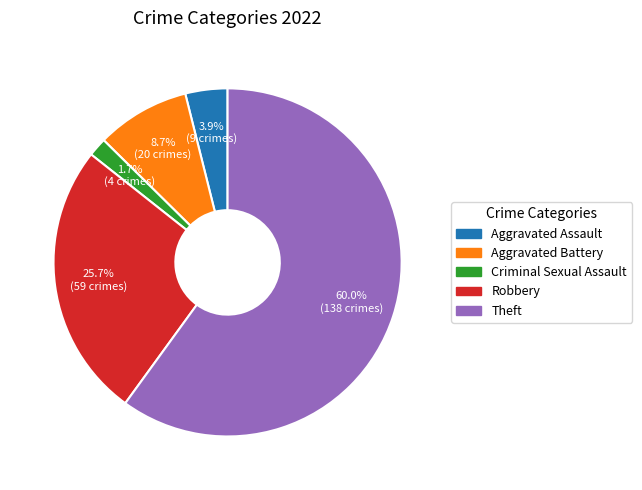

To the nearest percent, what is the average slice percentage?

20%